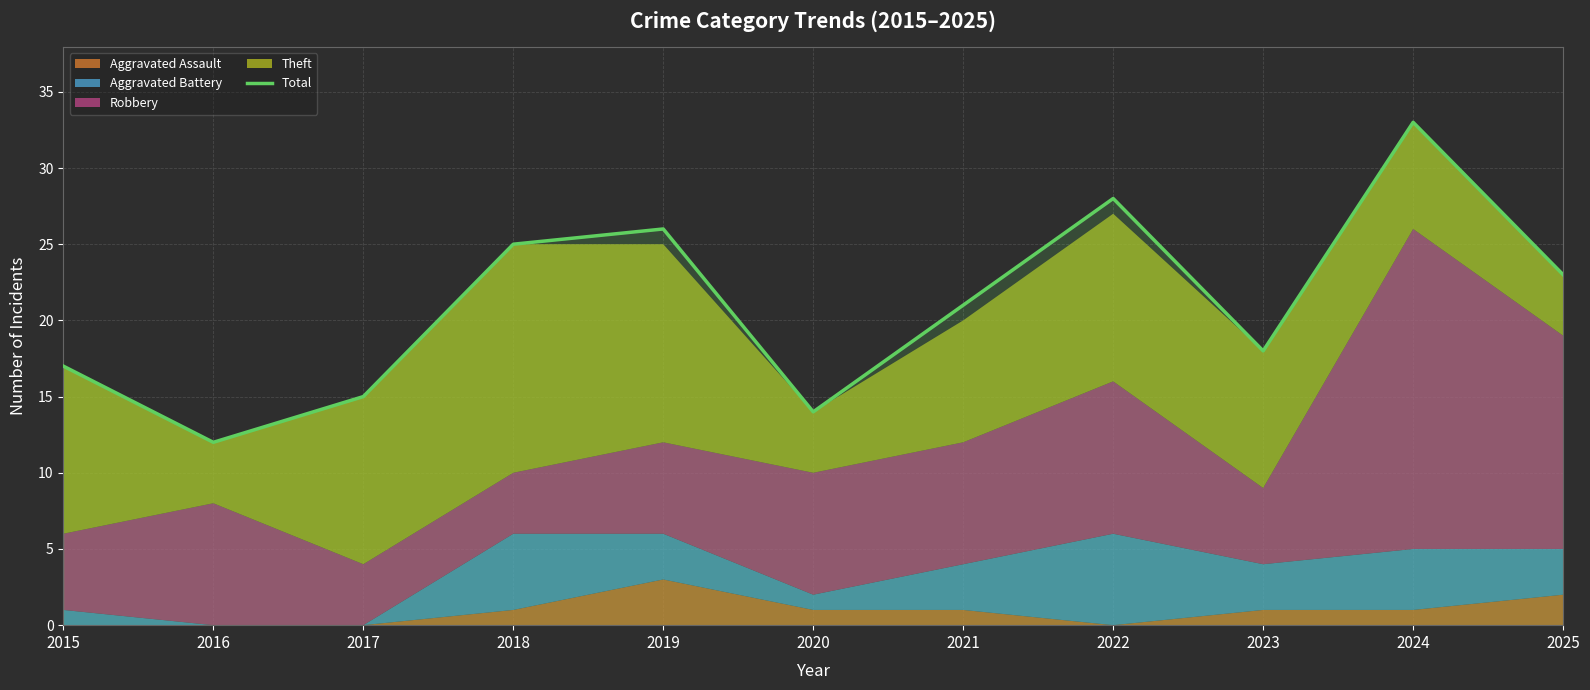

Where does the data first go above 21?

2018